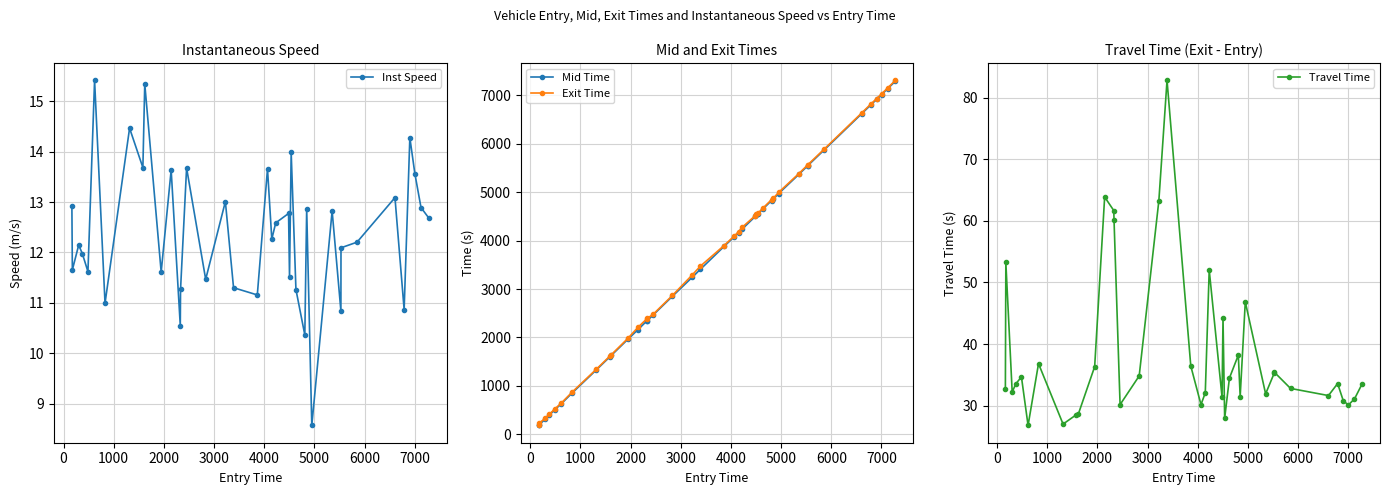

What are all the series names shown in the legend?

Inst Speed, Mid Time, Exit Time, Travel Time